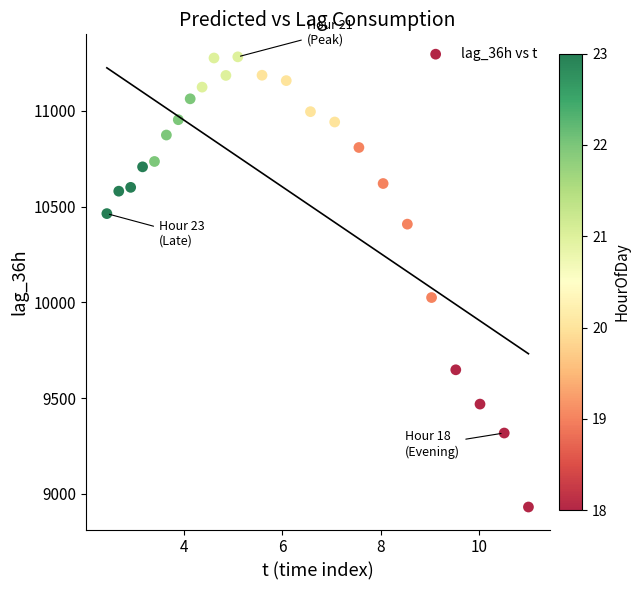

What is the range of Y values (max minus min)?

2349